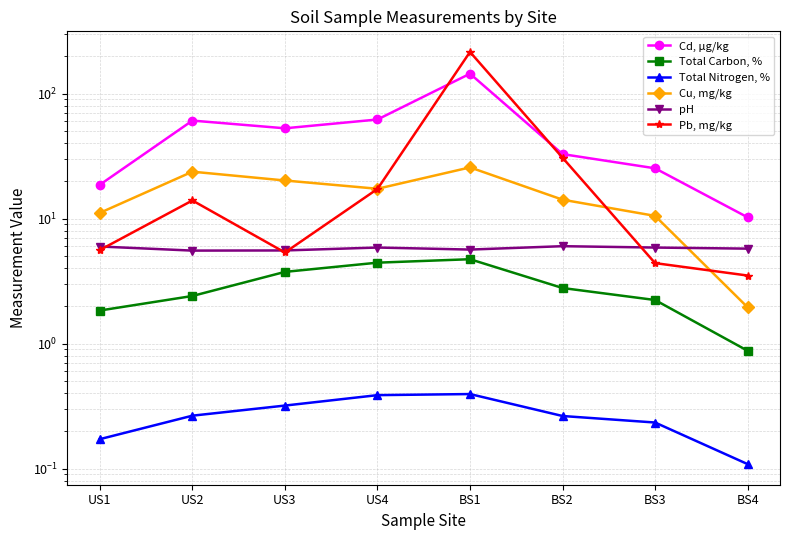

Reading left to right, what are all the values shown in this chart?

Cd, µg/kg: 18.6	60.7	52.7	62.0	144.0	32.8	25.2	10.2
Total Carbon, %: 1.8	2.4	3.7	4.4	4.7	2.8	2.2	0.9
Total Nitrogen, %: 0.2	0.3	0.3	0.4	0.4	0.3	0.2	0.1
Cu, mg/kg: 11.1	23.7	20.1	17.3	25.6	14.2	10.5	1.9
pH: 6.0	5.5	5.6	5.9	5.6	6.0	5.9	5.7
Pb, mg/kg: 5.6	13.9	5.3	17.2	215.0	30.6	4.4	3.5